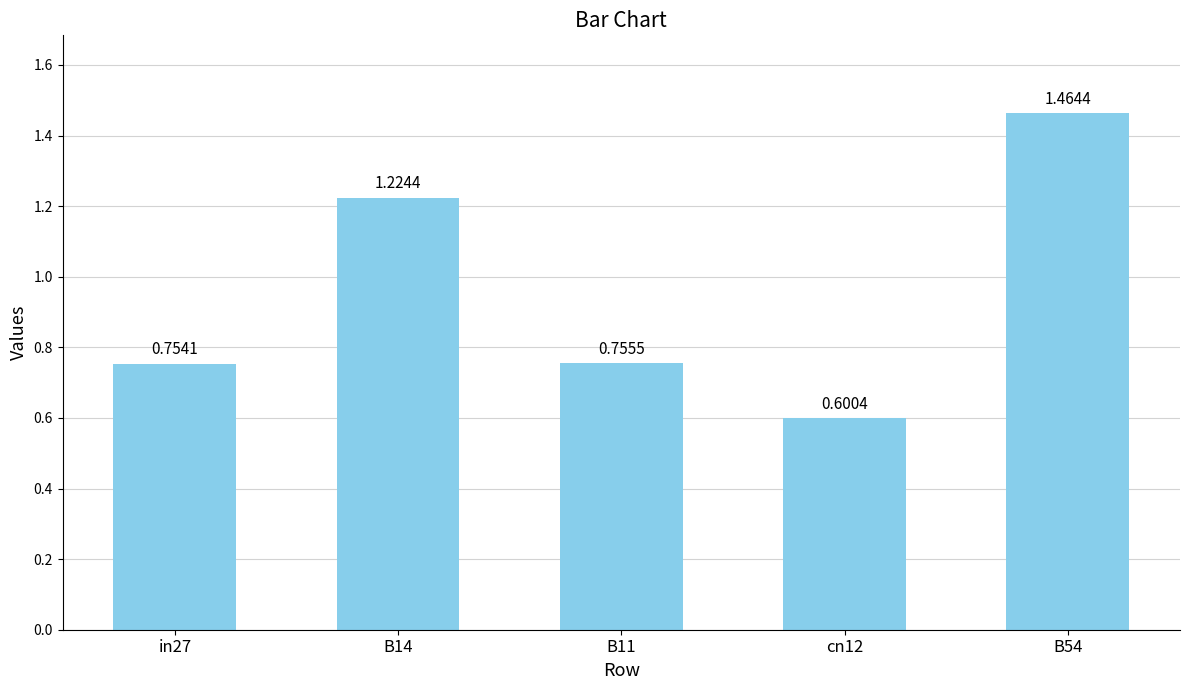

What is the sum of the values at in27 and B54?

2.2